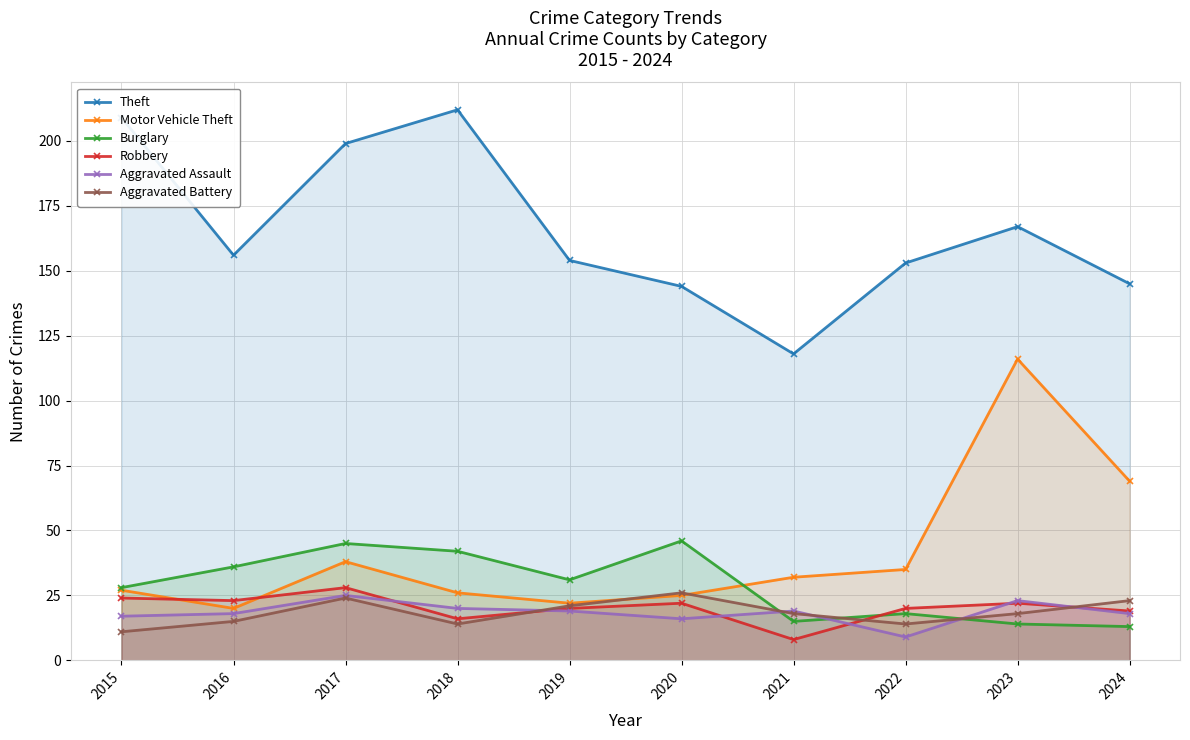

At which category does Aggravated Assault reach its first local valley?

2020